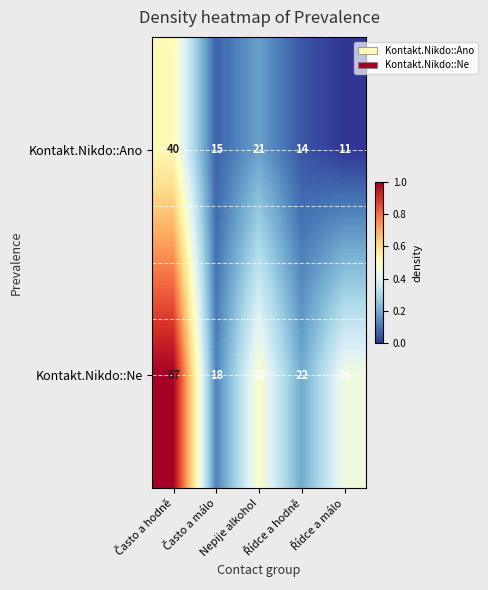

What is the minimum value for Kontakt.Nikdo::Ne?

18